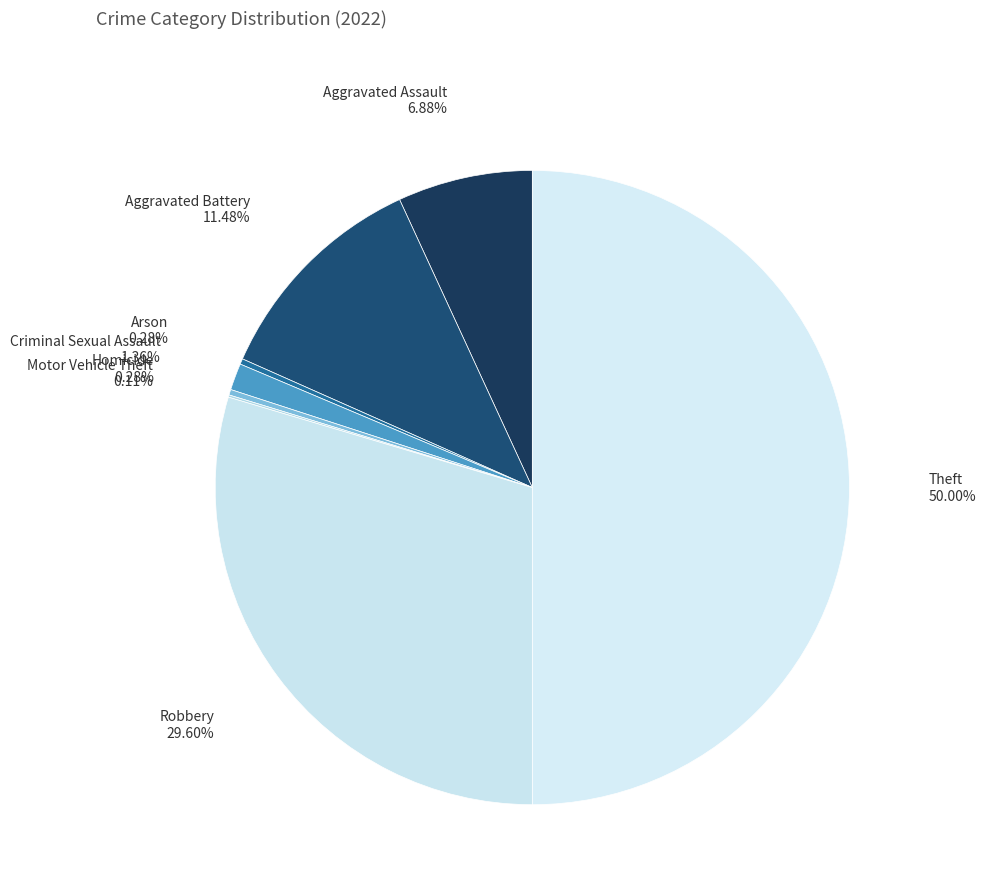

What is the smallest slice in the pie chart?

Motor Vehicle Theft